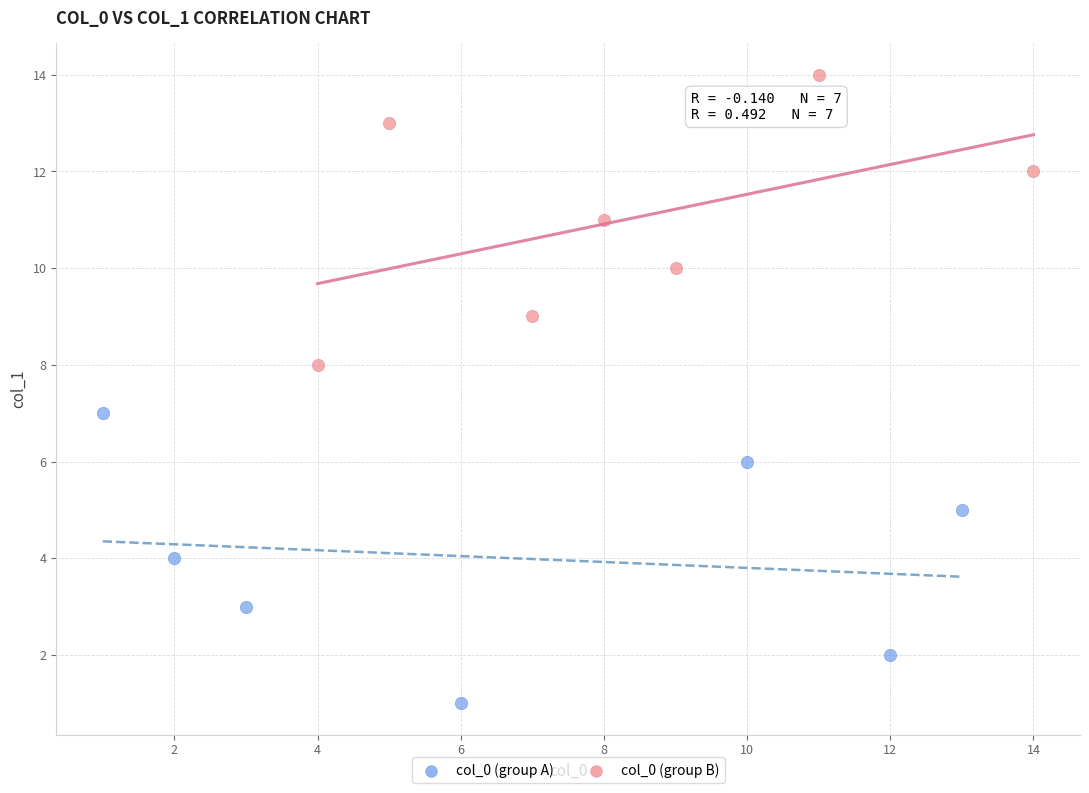

Which series reaches the maximum Y coordinate?

col_0 (group B)